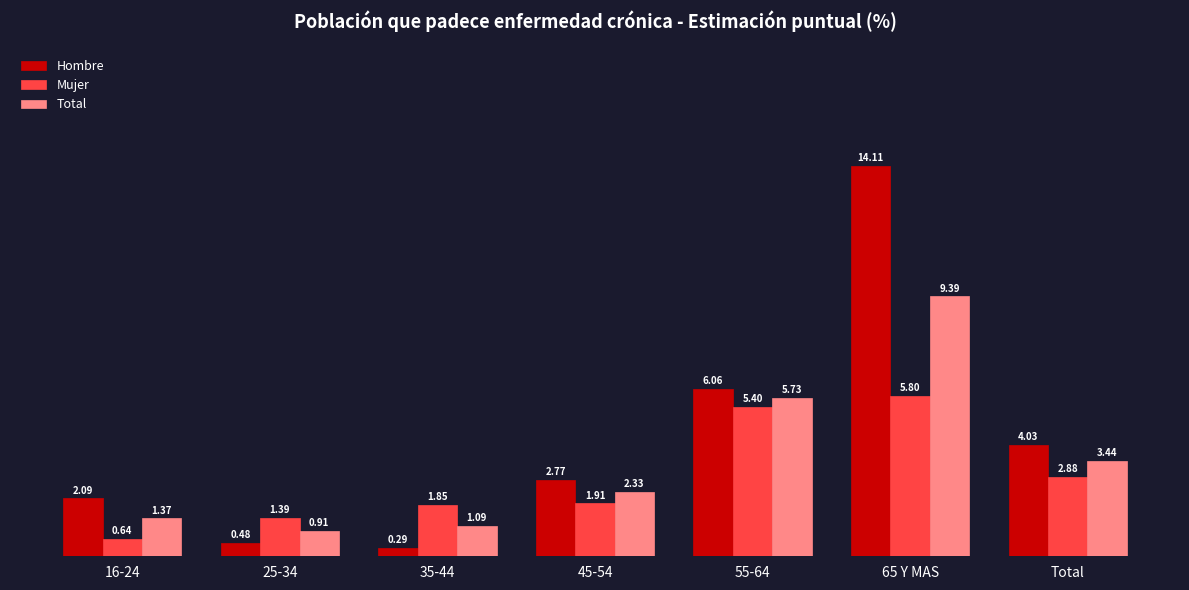

How many categories are shown in the chart?

7